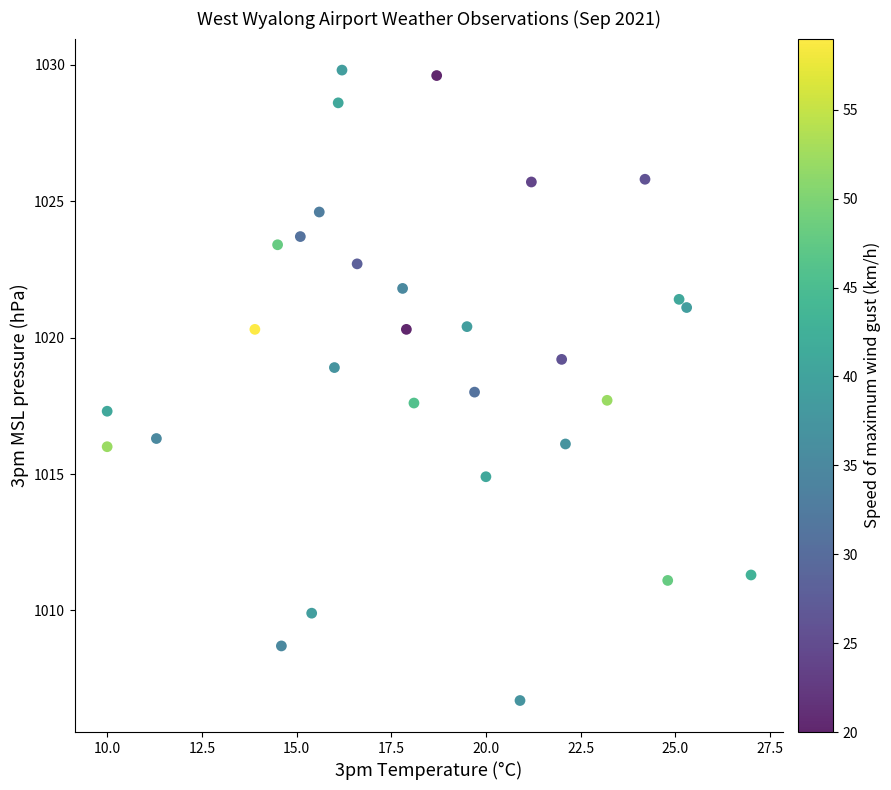

What is the range of Y values (max minus min)?

23.1